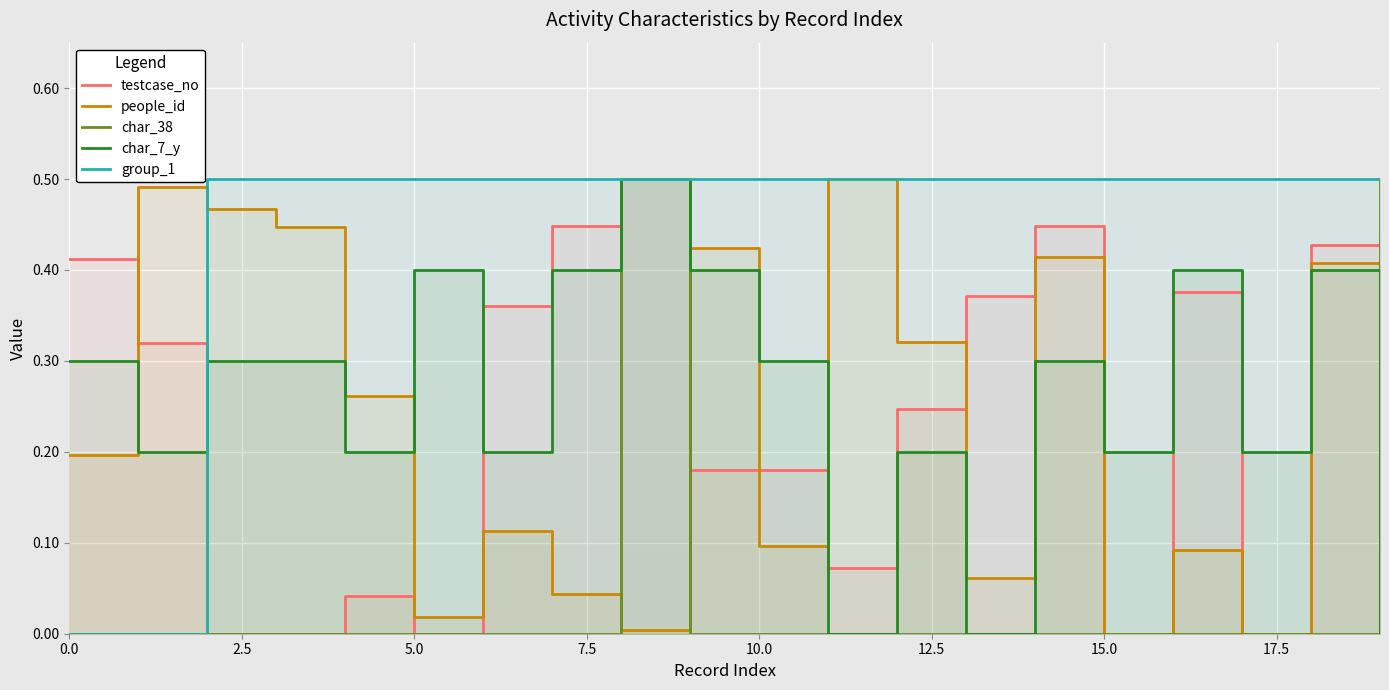

How many lines are shown in the chart?

5